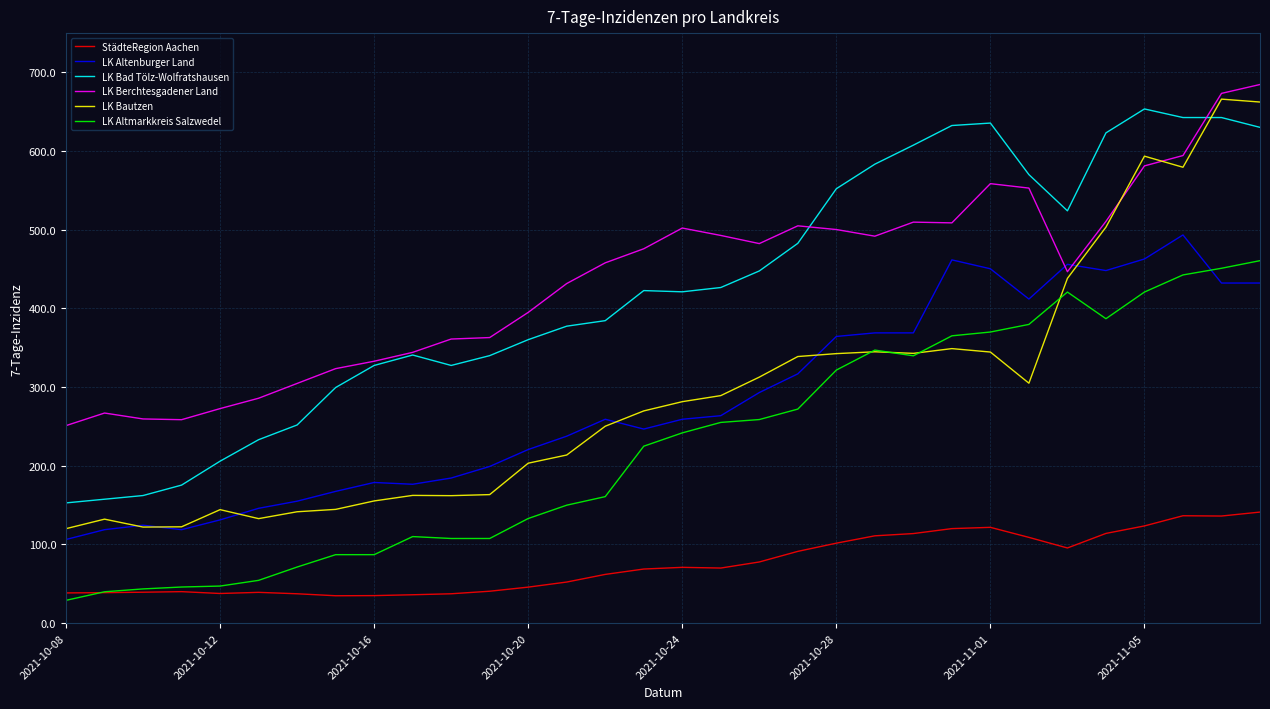

Count the number of data series in this chart.

6